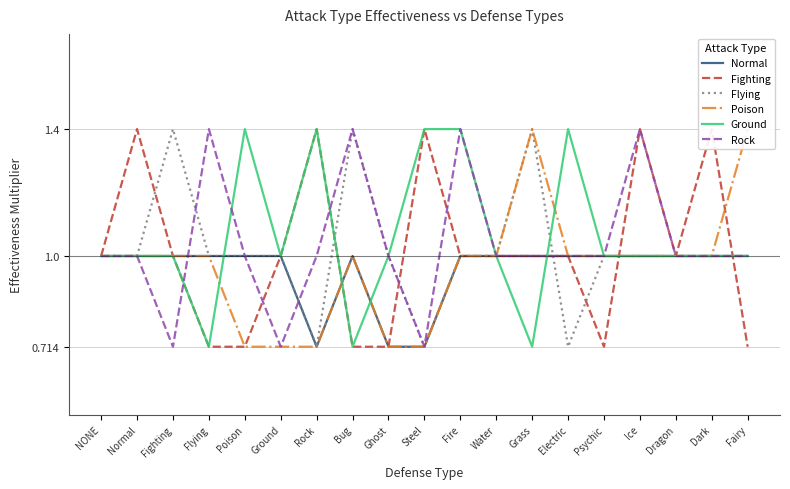

At which category does the chart reach its peak across all series?

Normal